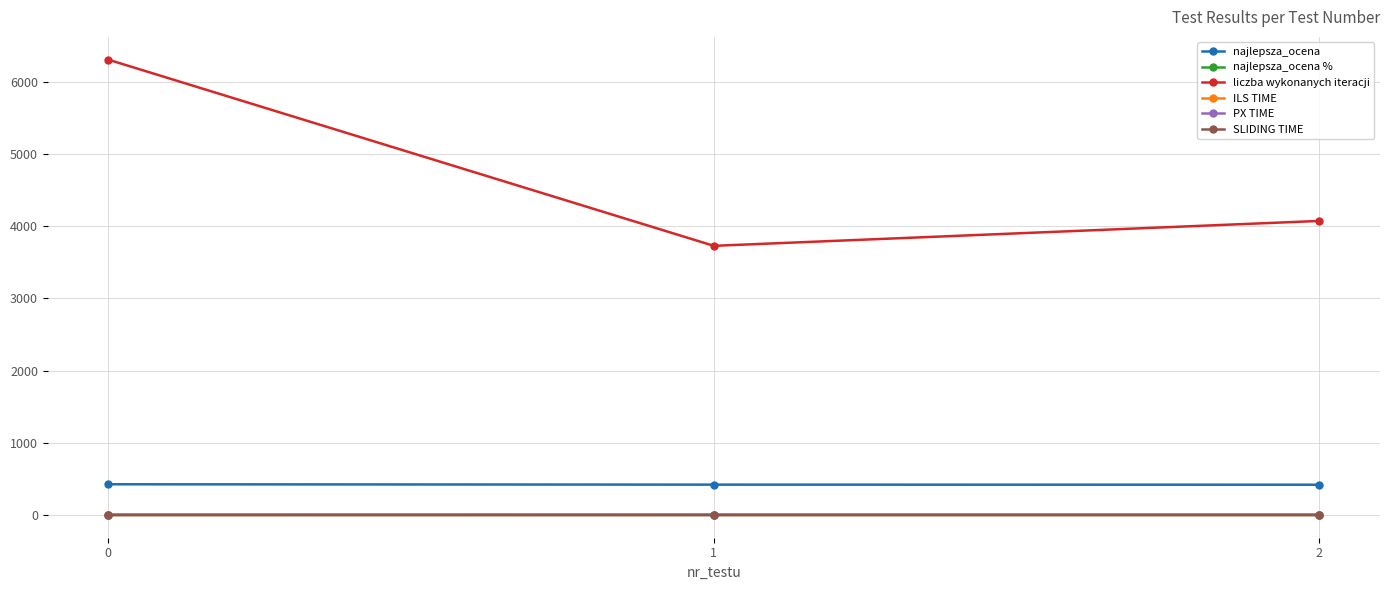

Count the number of data series in this chart.

6